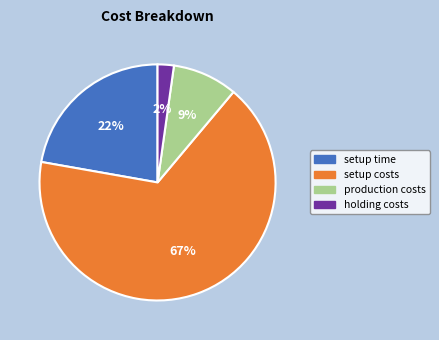

To the nearest percent, what percentage of the pie is setup costs?

67%